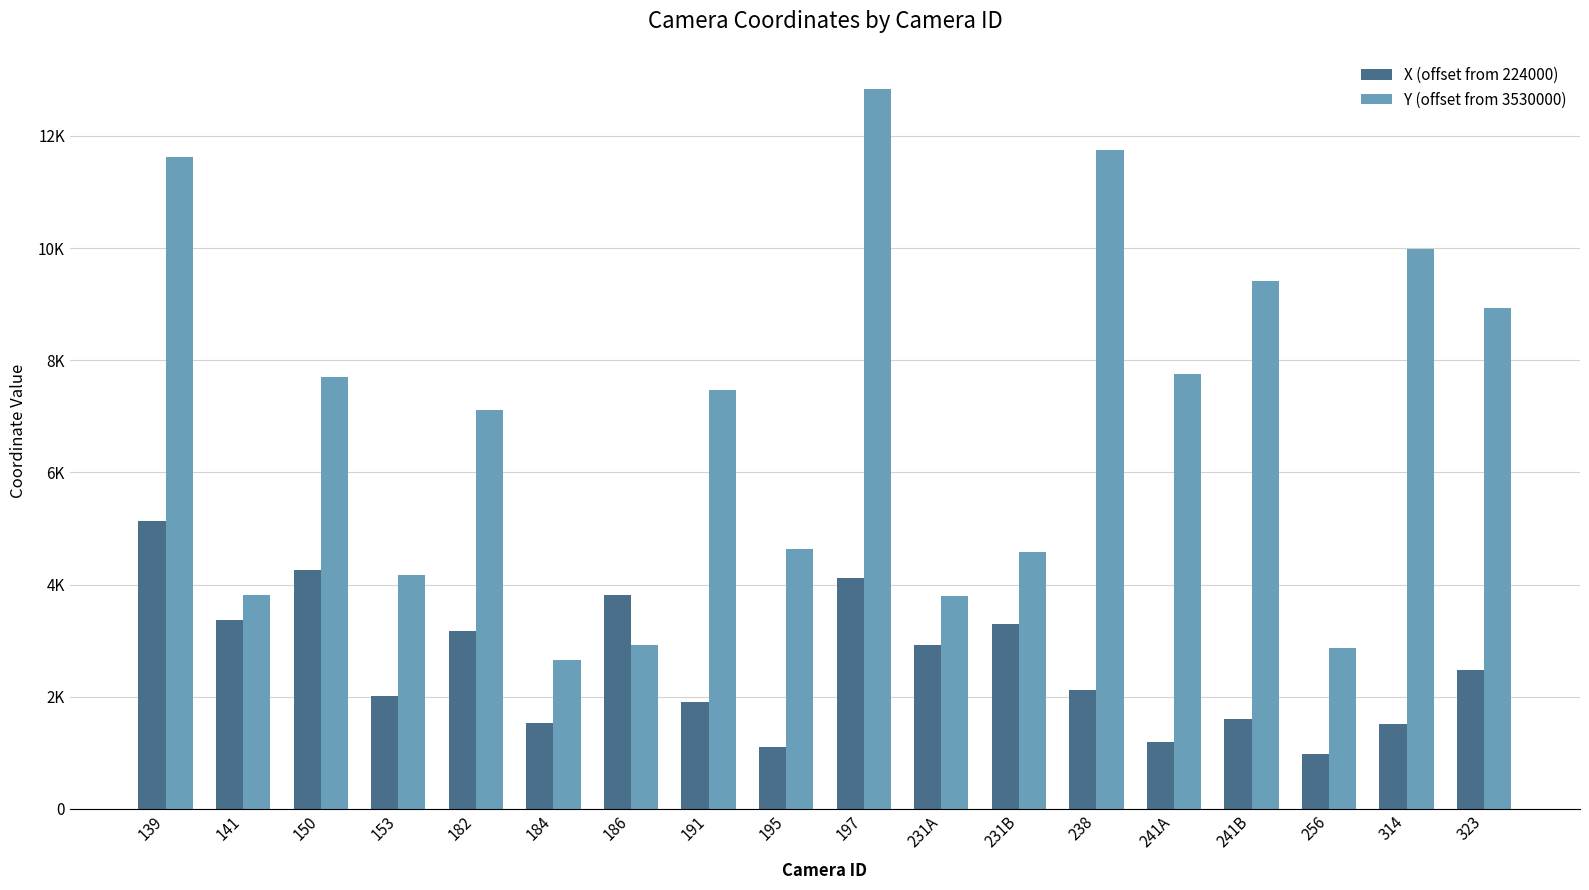

Where is Y (offset from 3530000) nearest to the value 7745?

241A